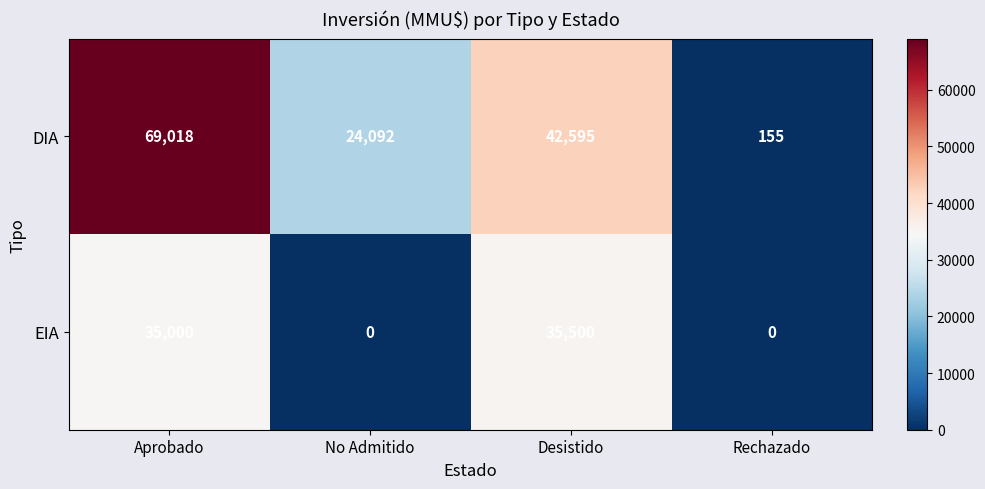

The value of DIA at Aprobado is 120672. True or false?

False